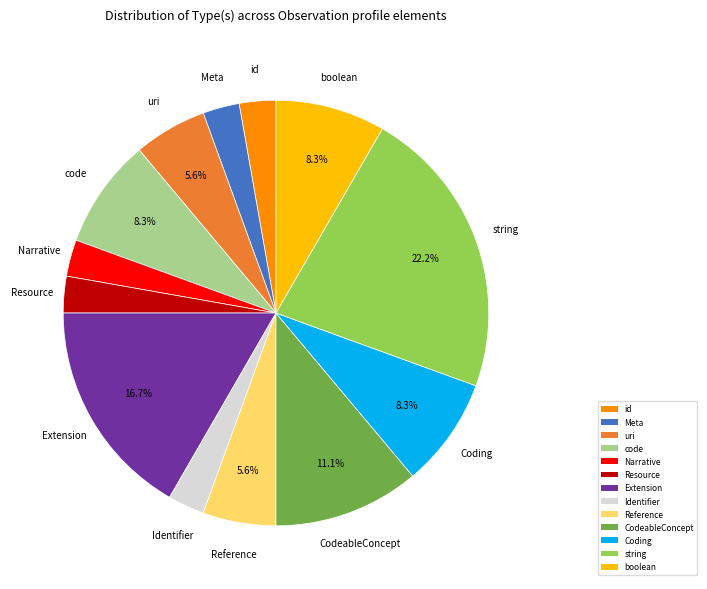

Count the number of slices in the pie.

13